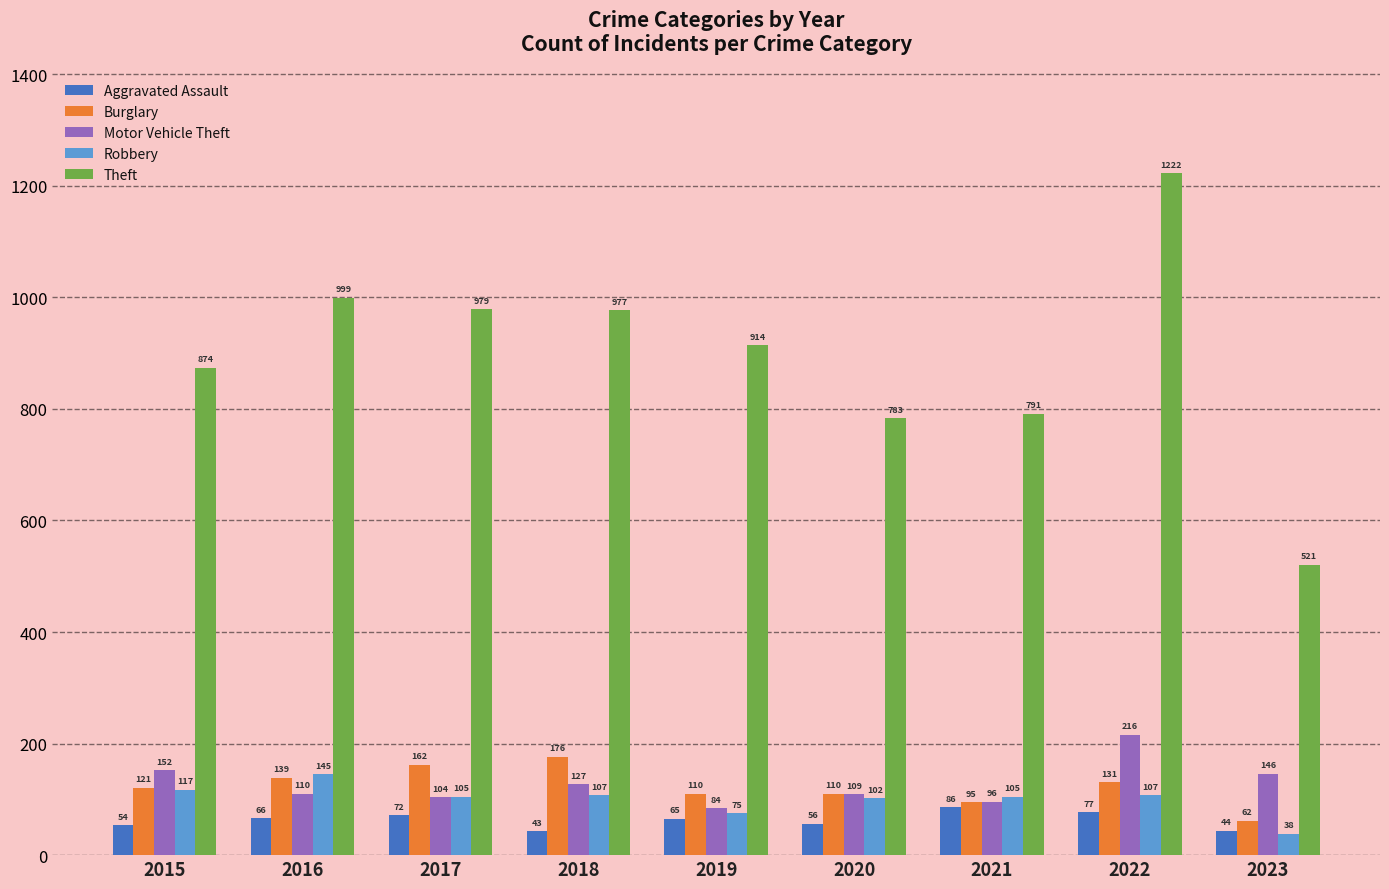

Rank the series at 2023 from highest to lowest value.

Theft, Motor Vehicle Theft, Burglary, Aggravated Assault, Robbery